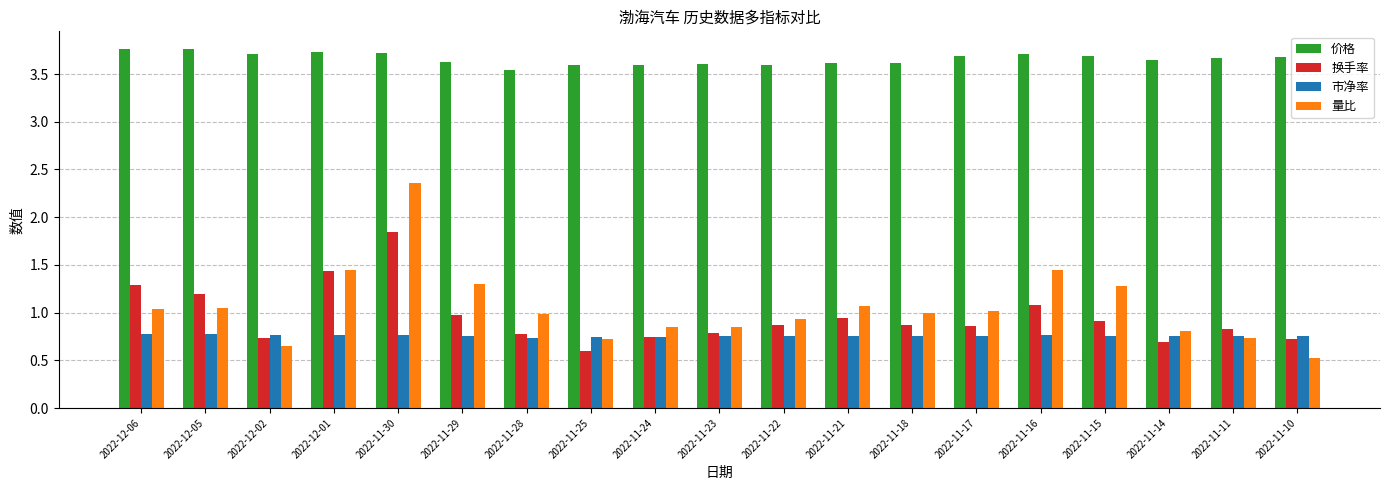

List the series in order of their peak value, highest first.

价格, 量比, 换手率, 市净率